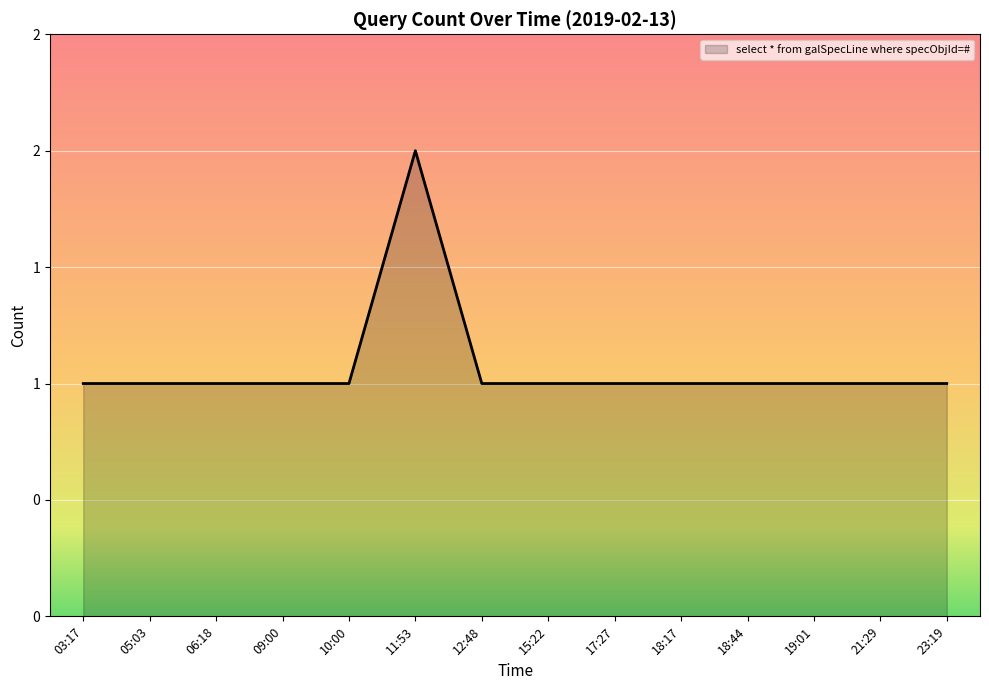

Between 19:01 and 06:18, which is larger?

19:01